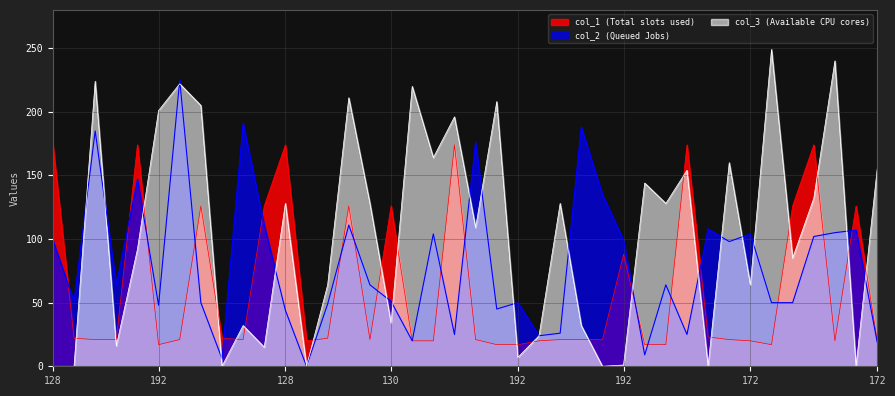

Rank the series at 128 from lowest to highest value.

col_3, col_2, col_1